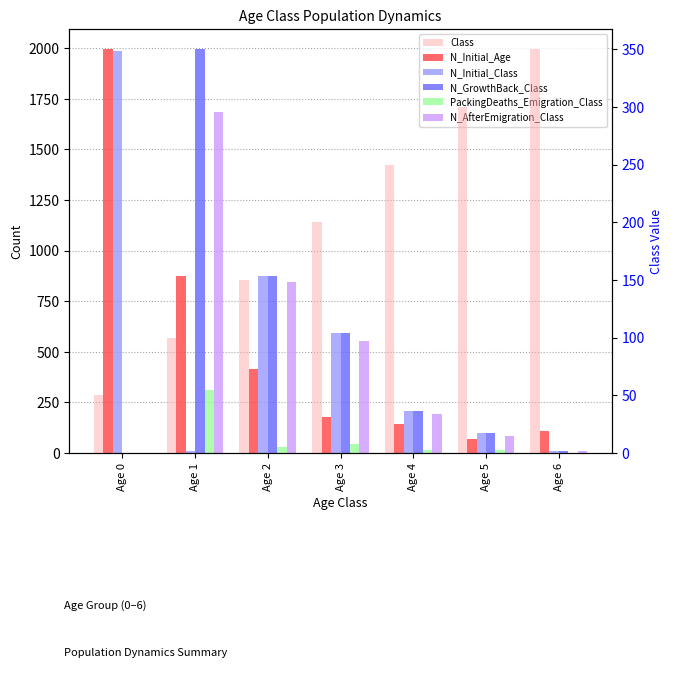

How many values in the Class series exceed 200?

3